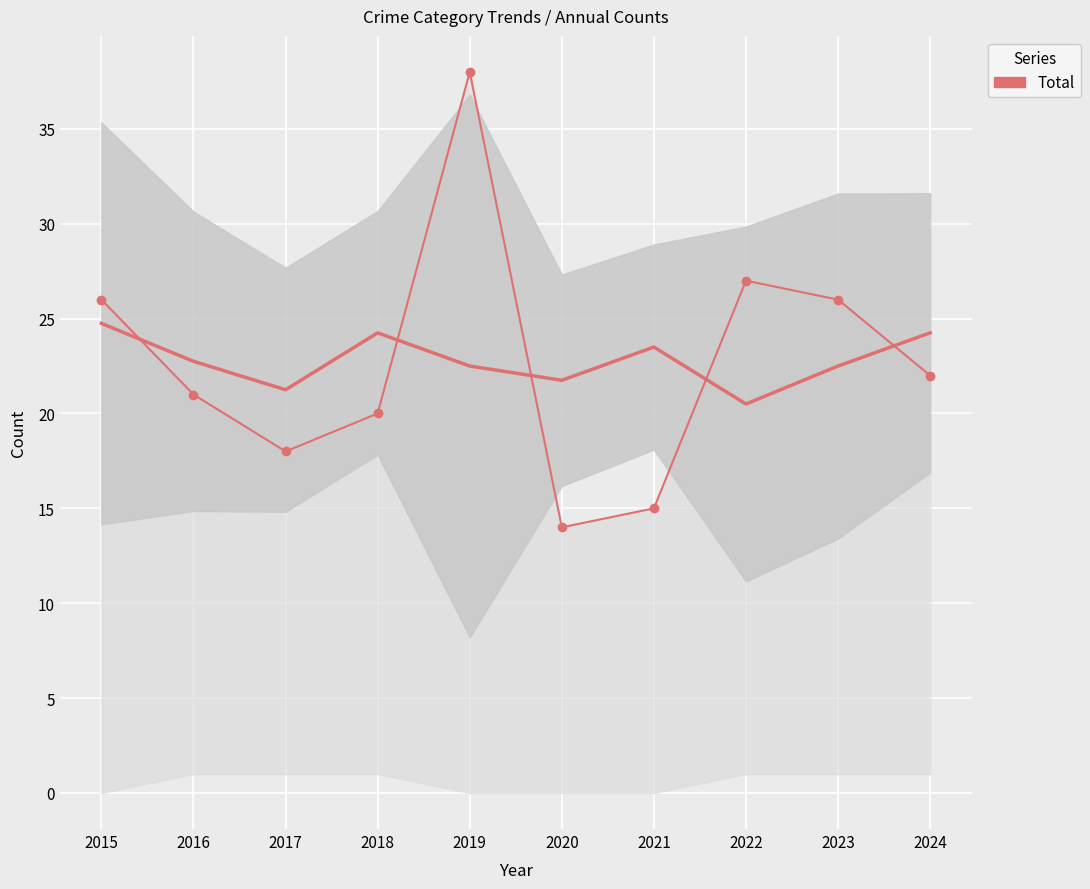

What is the sum of all values?

227